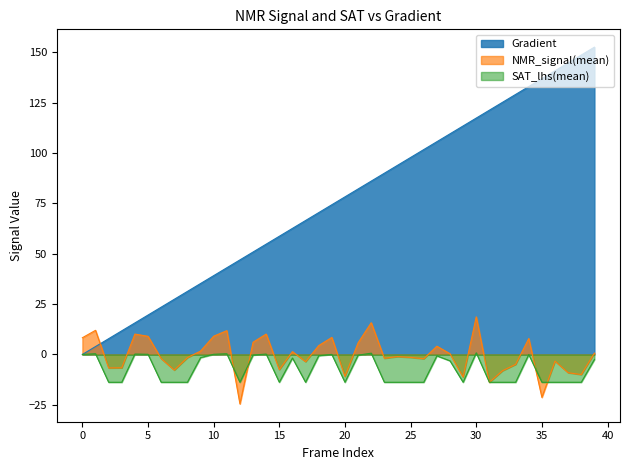

What are all the series names shown in the legend?

Gradient, NMR_signal(mean), SAT_lhs(mean)